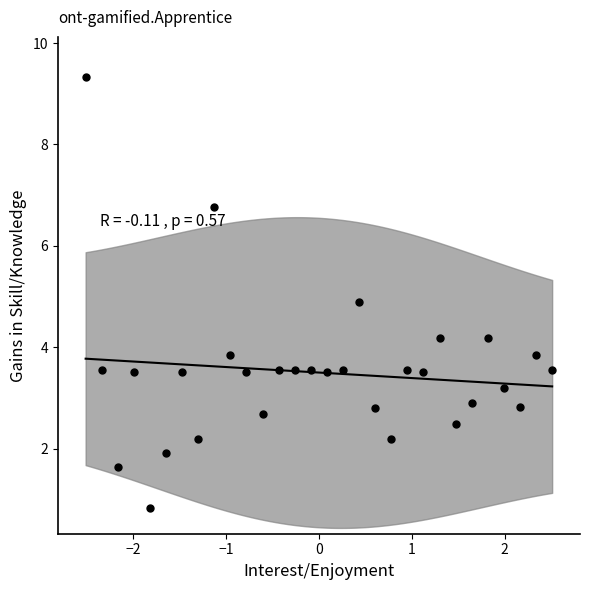

What is the range of Y values (max minus min)?

8.5